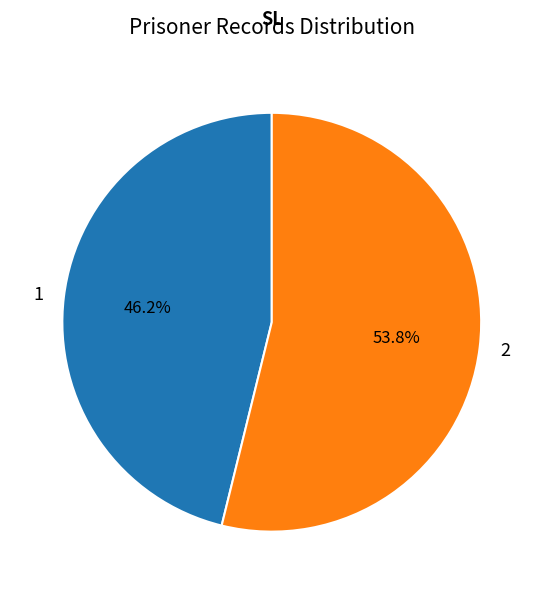

Between 1 and 2, which is larger?

2